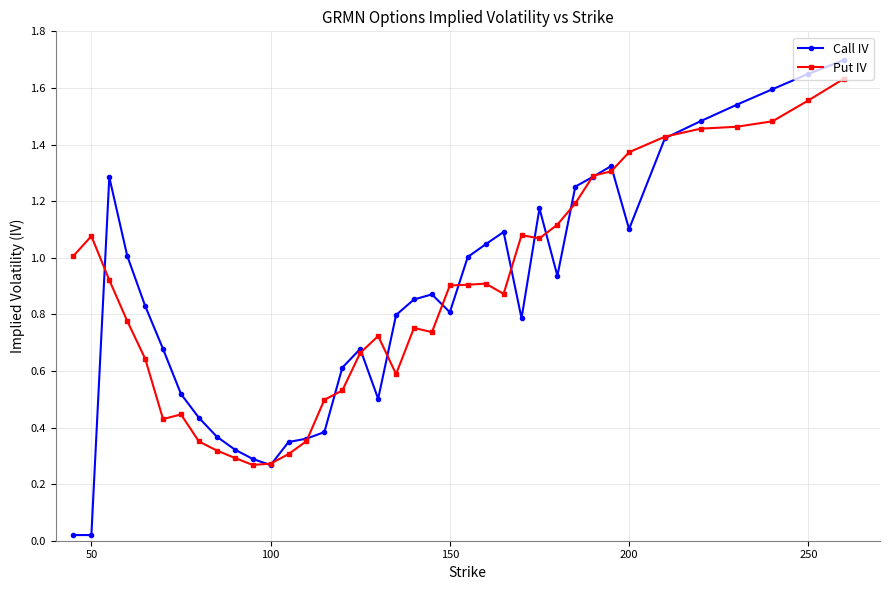

How many lines are shown in the chart?

2